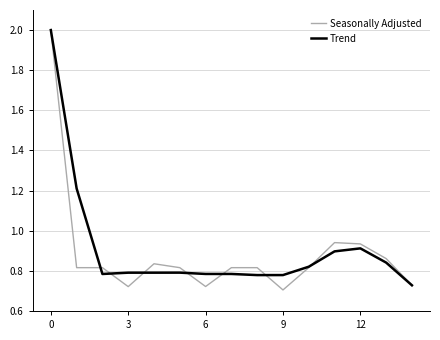

Which series has the largest range (max minus min)?

Seasonally Adjusted